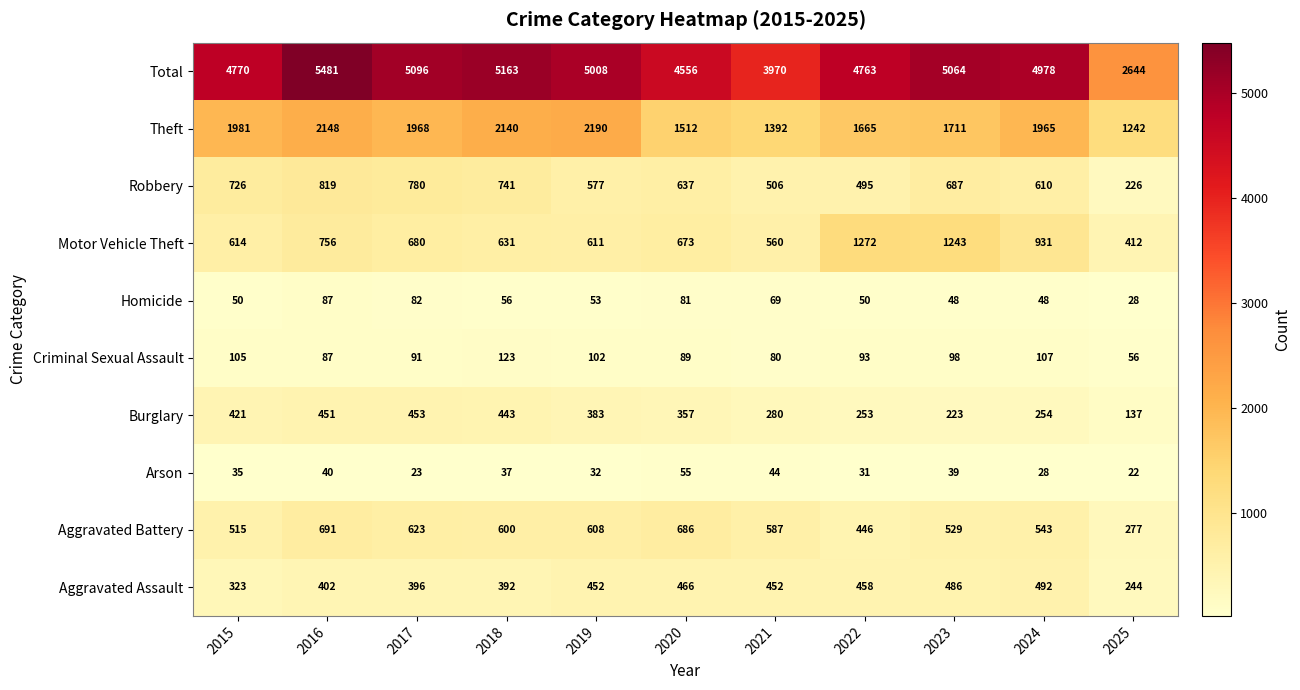

Which category has the highest value across all series?

2016